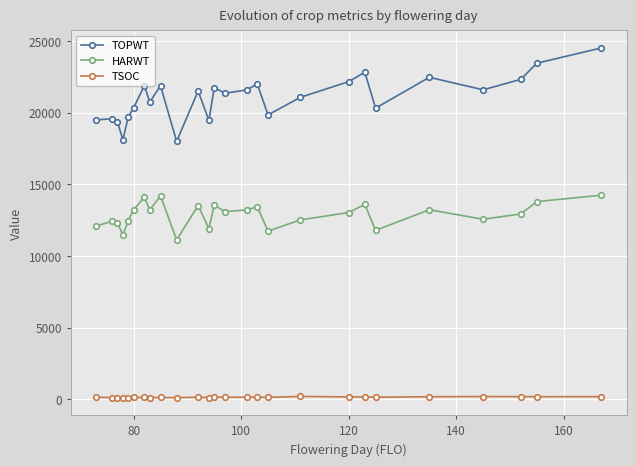

True or false: HARWT and TSOC cross at least once.

False